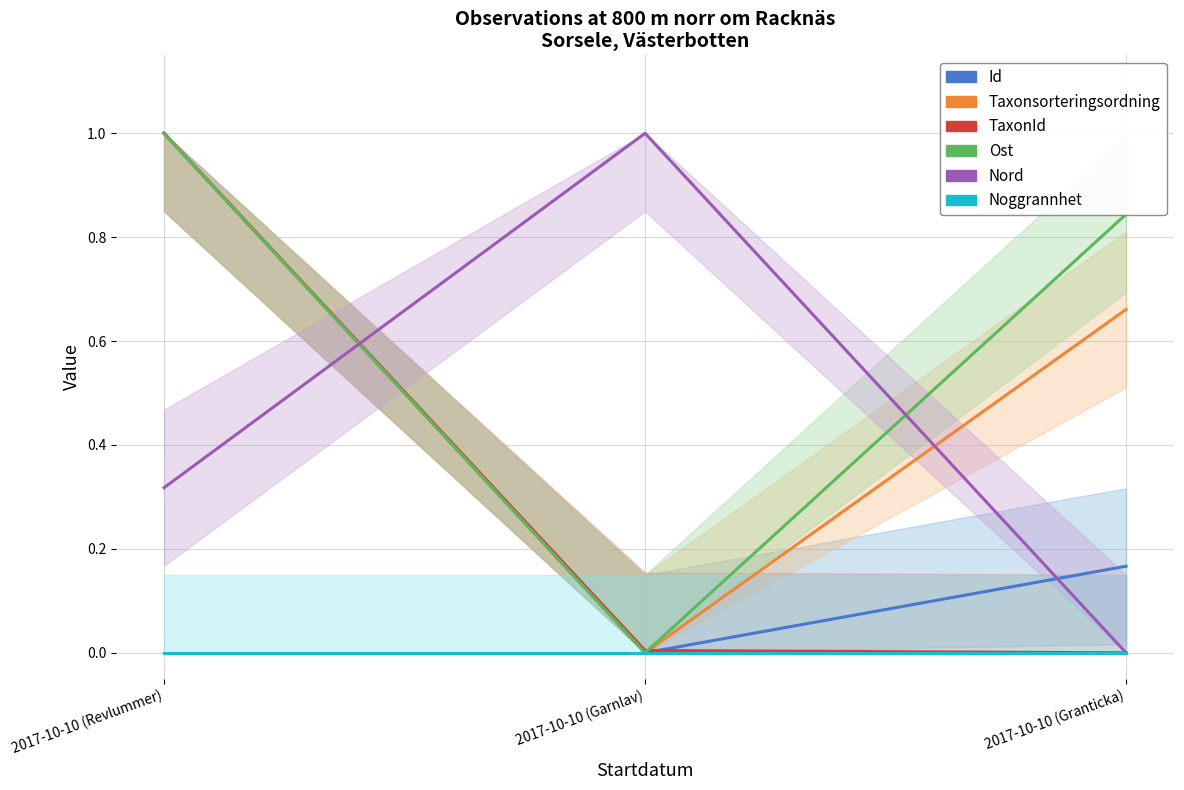

Is this an area chart (filled region under the line)?

No